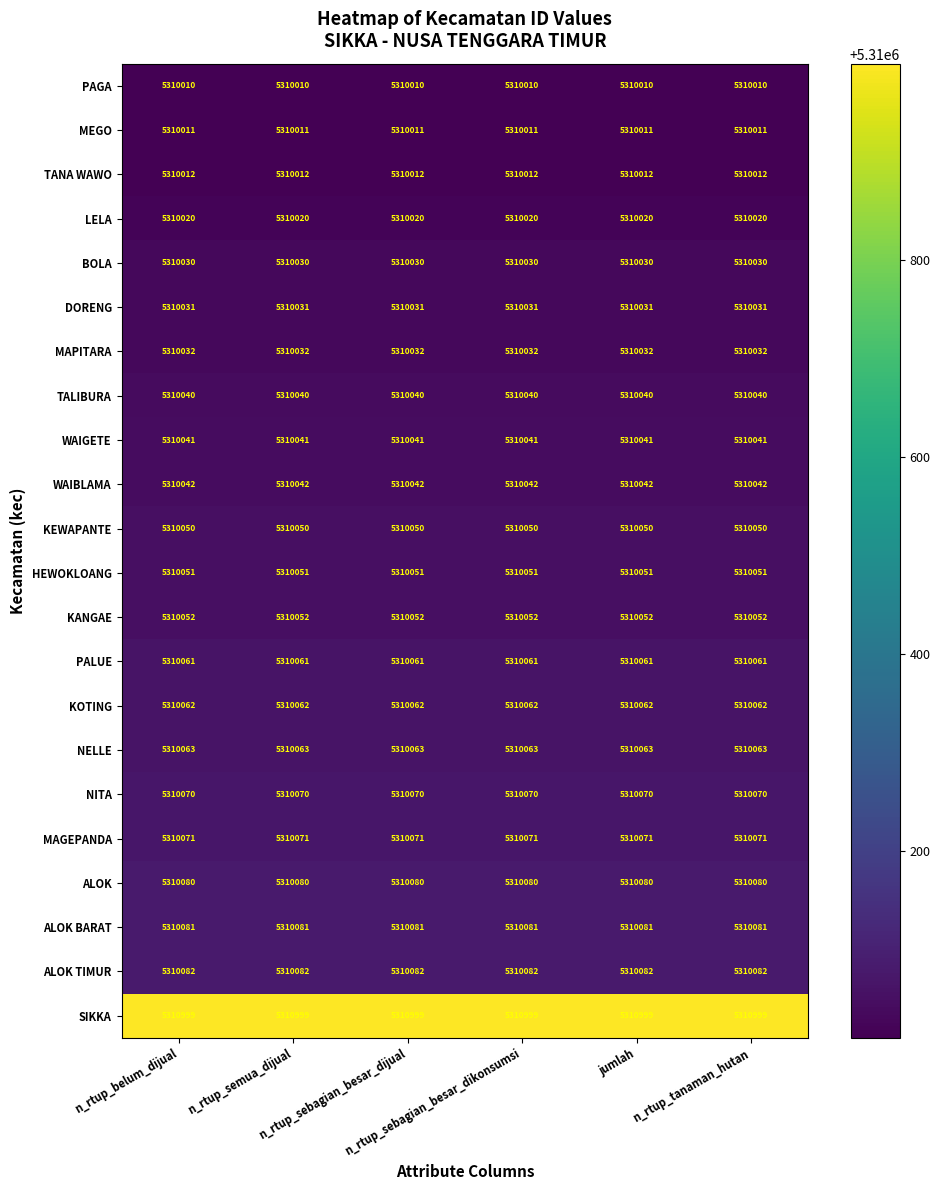

At how many categories does at least one series exceed 5310730?

6